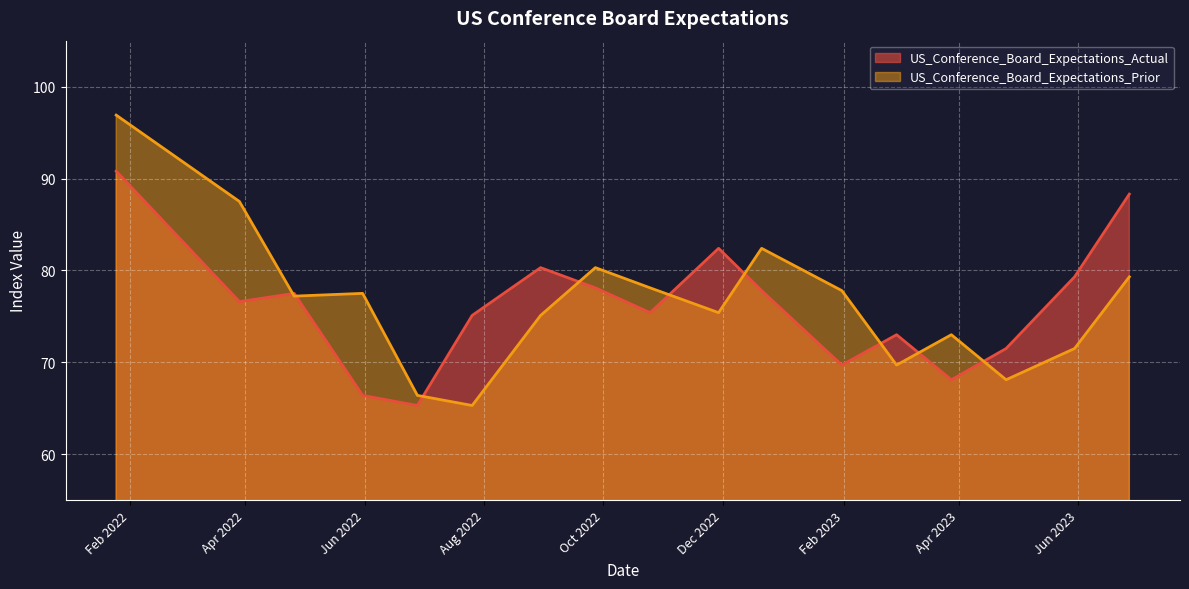

What is the label of the 6th point from the left?

2022-07-26